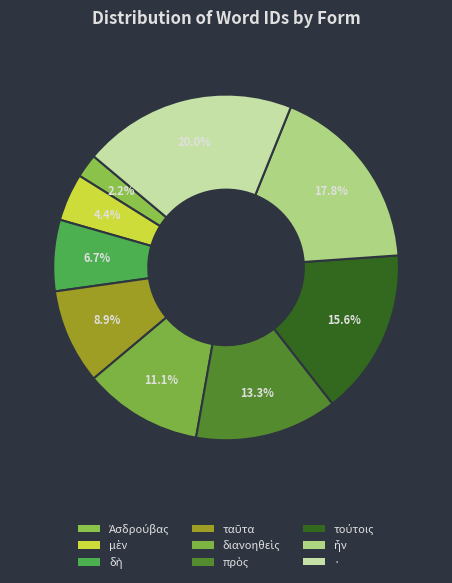

Combined, what portion of the pie is διανοηθεὶς and ταῦτα?

20.0%